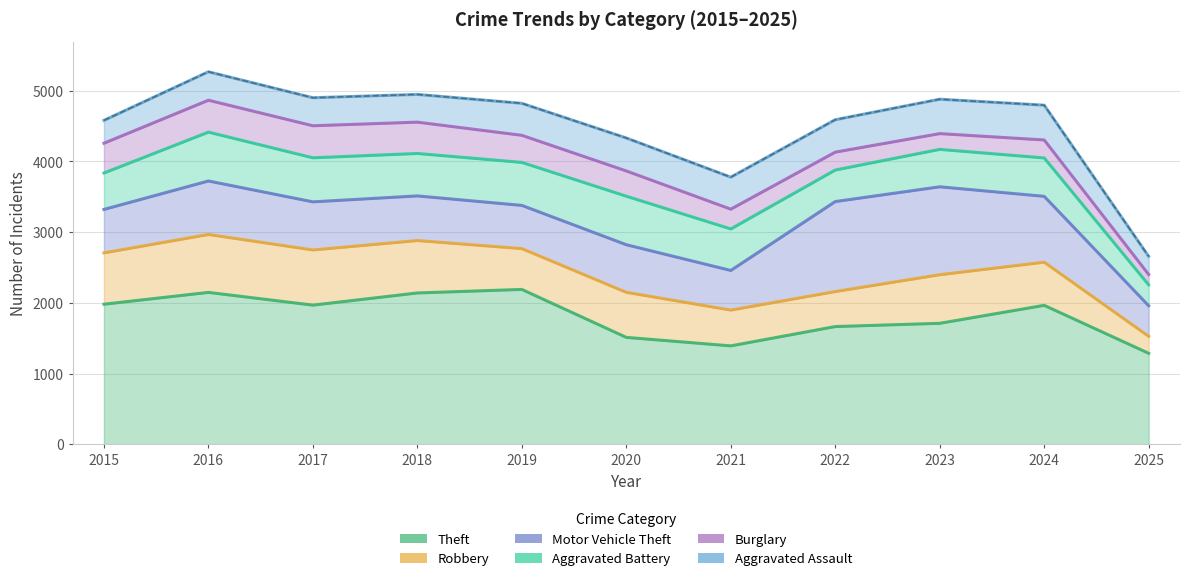

Where does the Motor Vehicle Theft series first go above 673?

2016